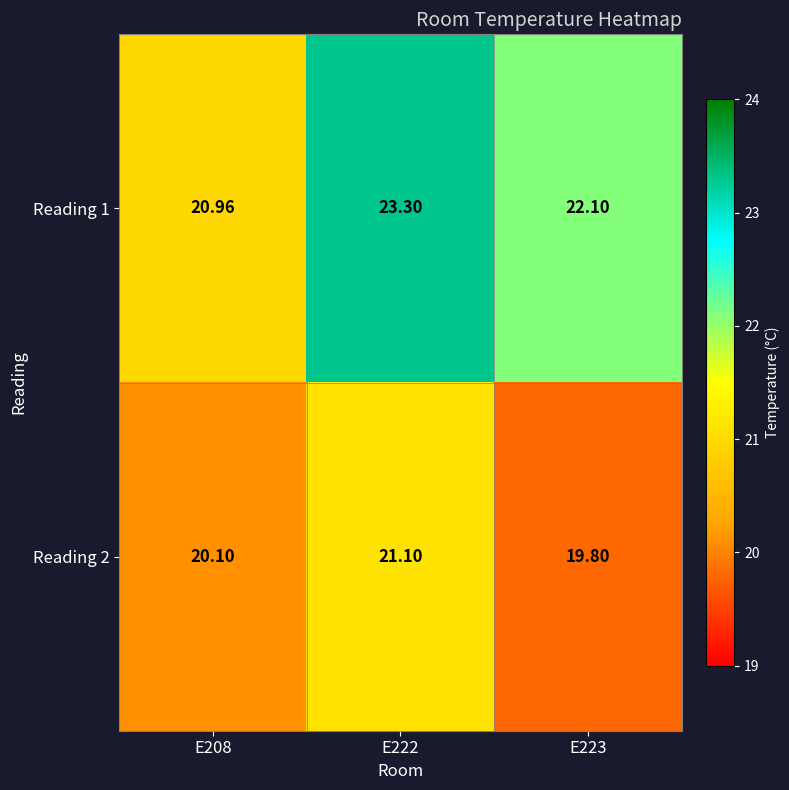

Reading right to left, list all the values displayed in this chart.

Reading 1: E223=22.1	E222=23.3	E208=21.0
Reading 2: E223=19.8	E222=21.1	E208=20.1